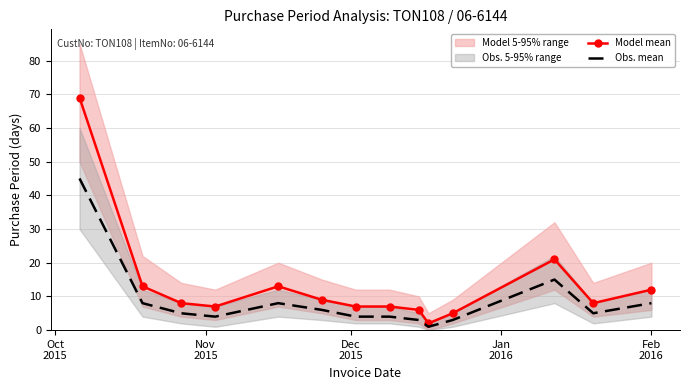

True or false: Obs. mean and Model mean intersect in this chart.

False